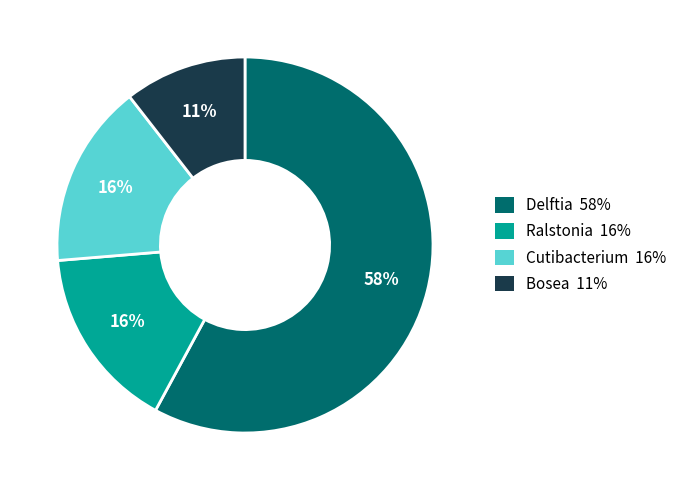

Combined, do Cutibacterium and Delftia account for over 50%?

Yes